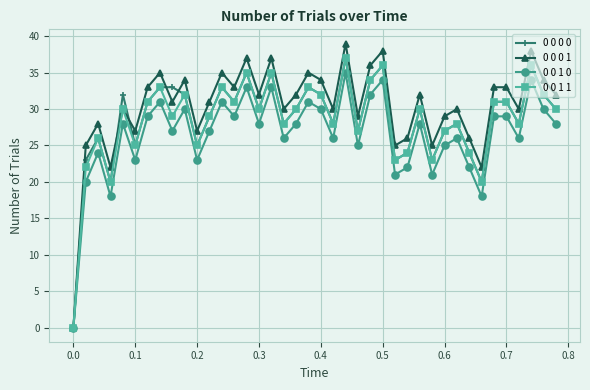

Which series has the largest total across all categories?

0 0 0 1